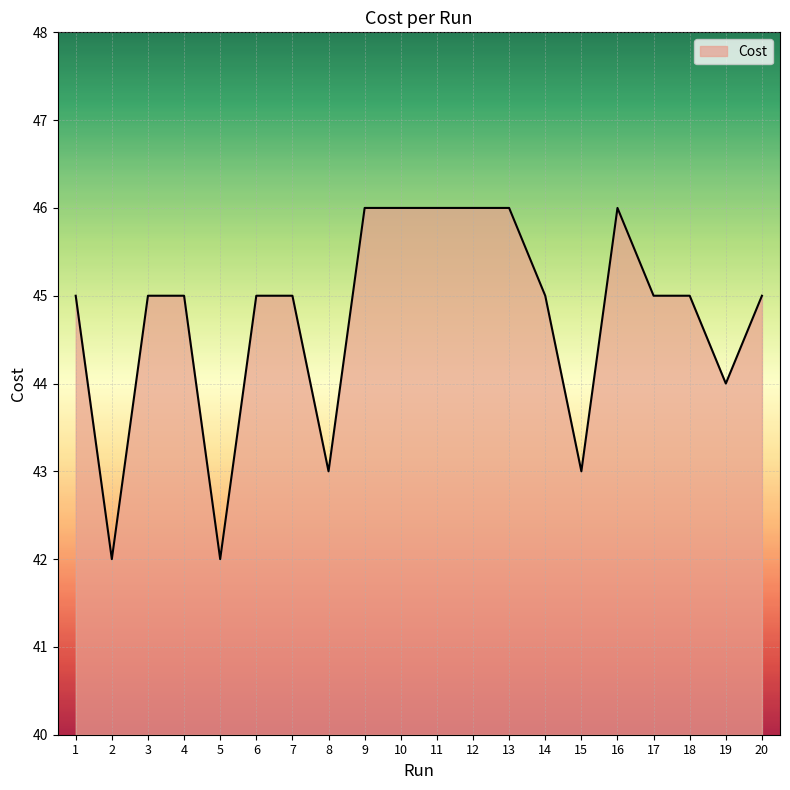

The value at 11 is 12.6. True or false?

False